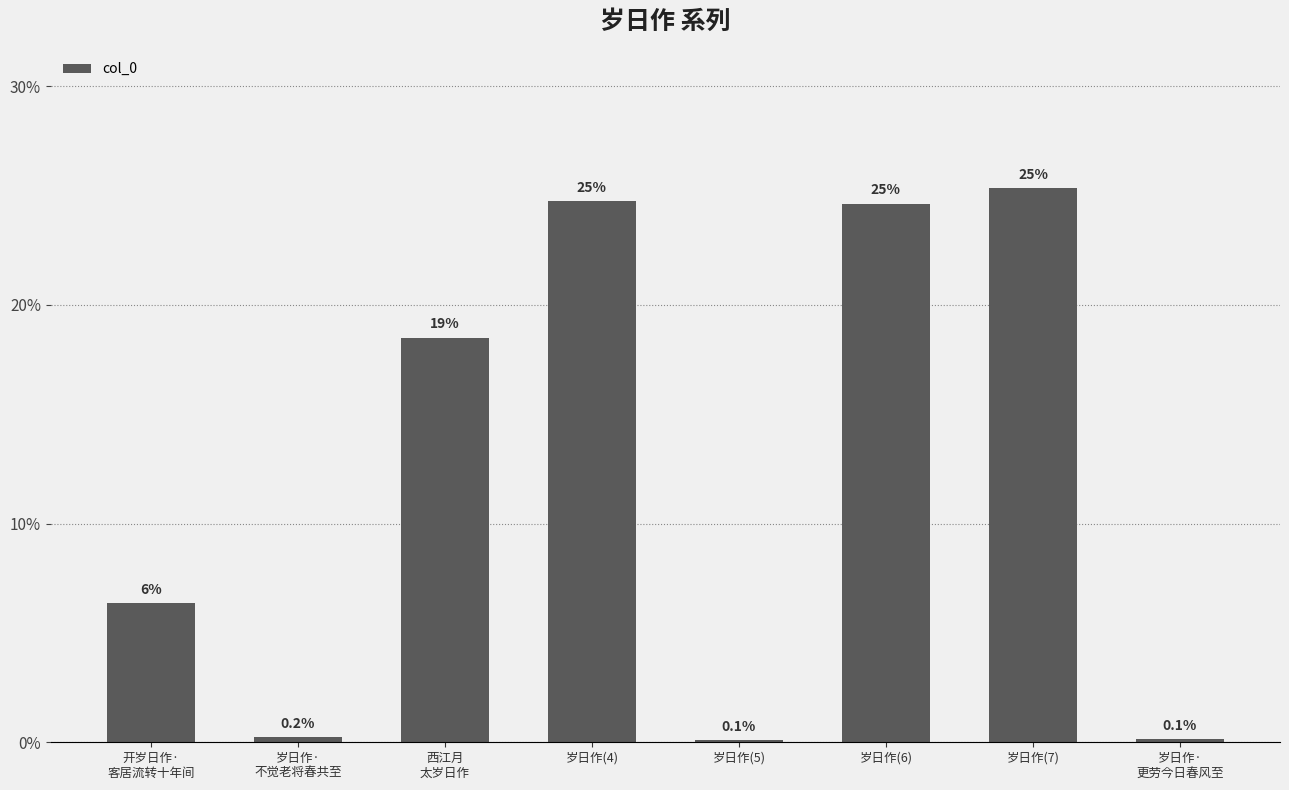

What is the label of the 7th bar from the left?

岁日作(7)